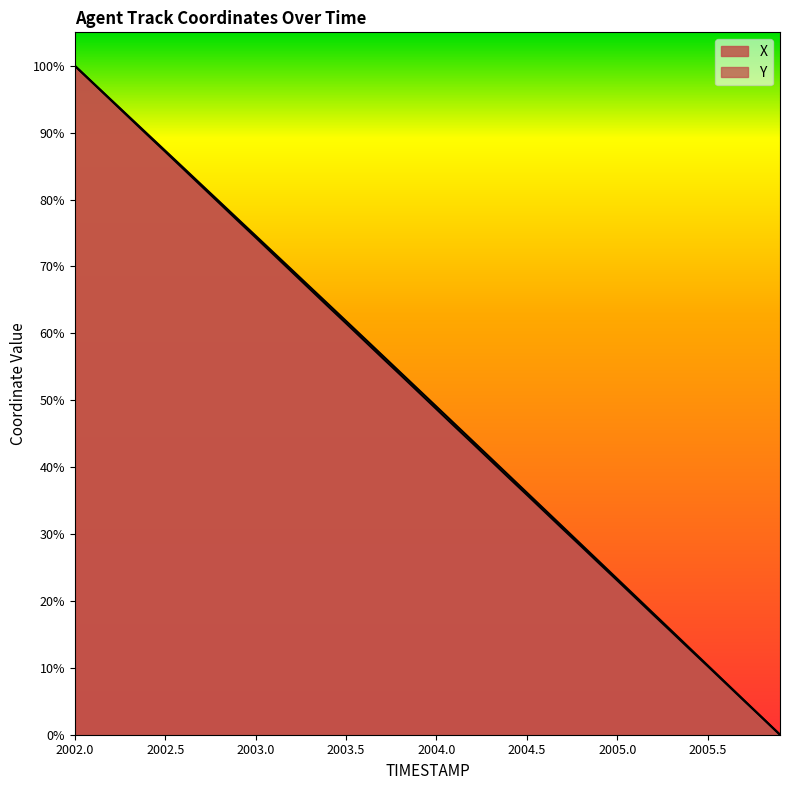

Which series has the widest spread of values?

X